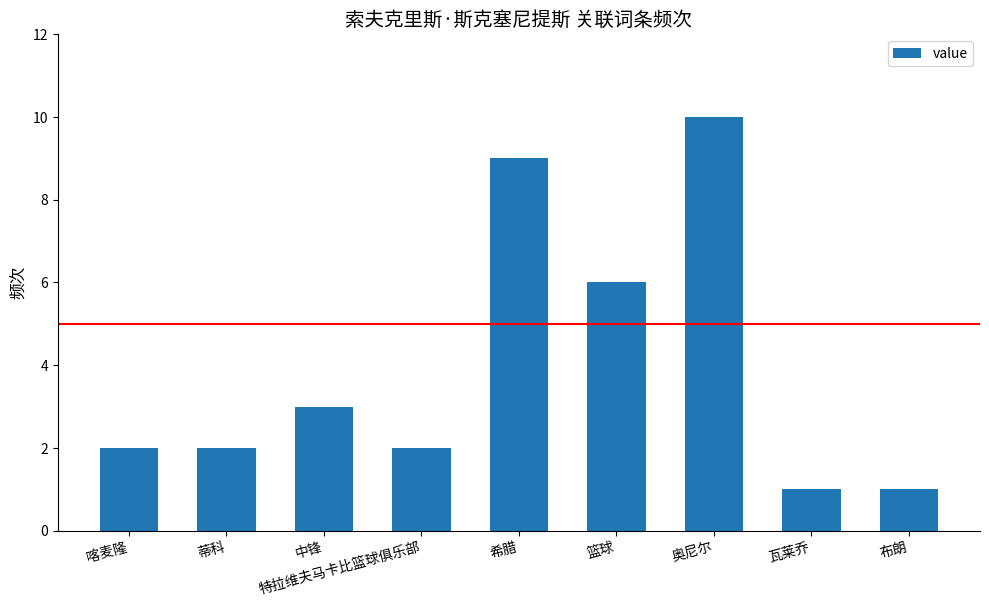

The chart shows a value of 2 at 特拉维夫马卡比篮球俱乐部. True or false?

True